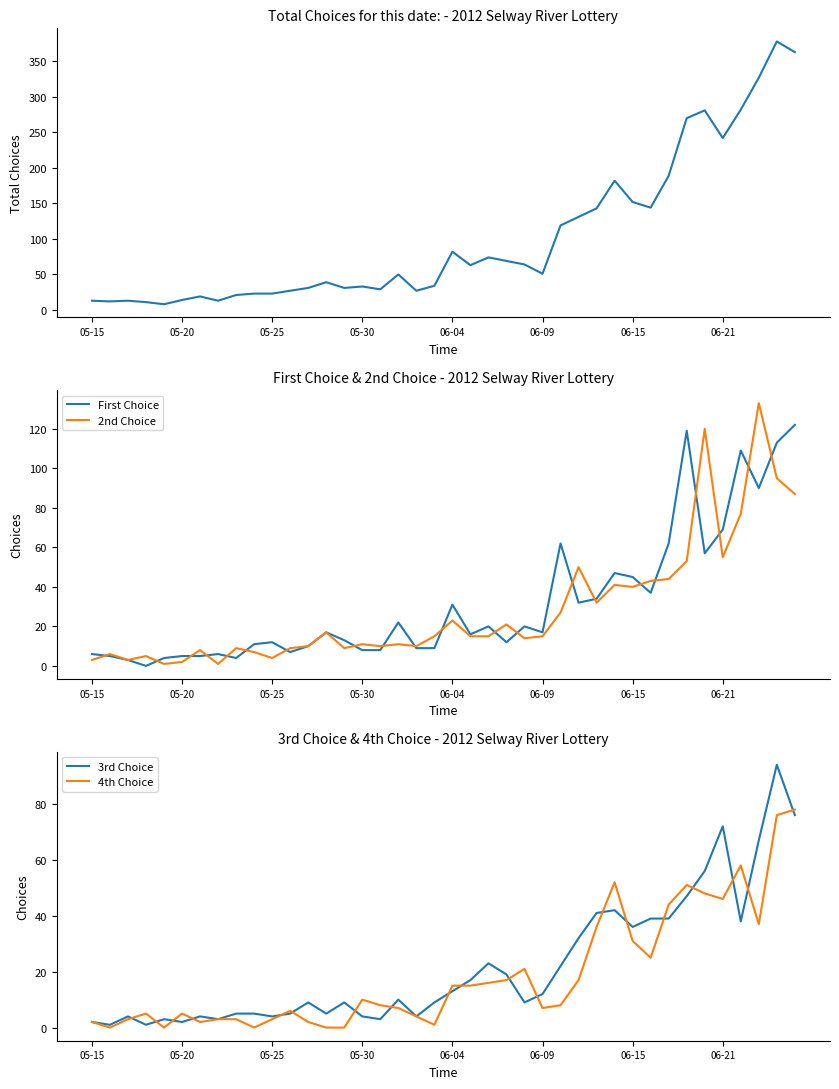

The value of 2nd Choice at 05-30 is 3. True or false?

False